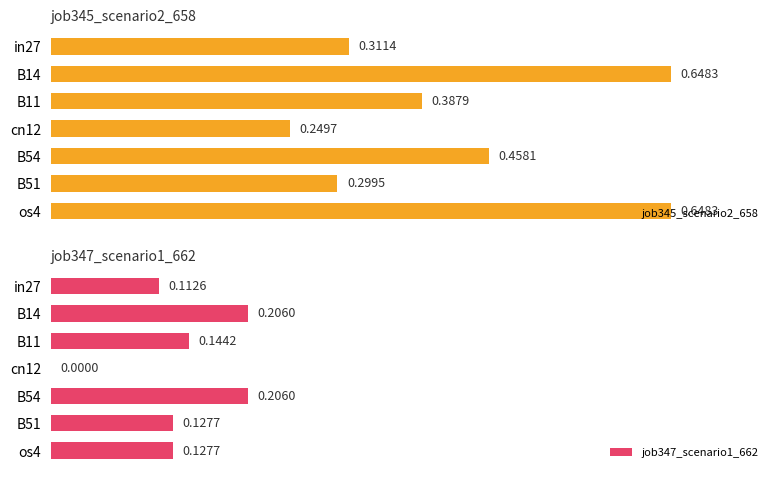

At which label is job347_scenario1_662 closest to 0?

cn12